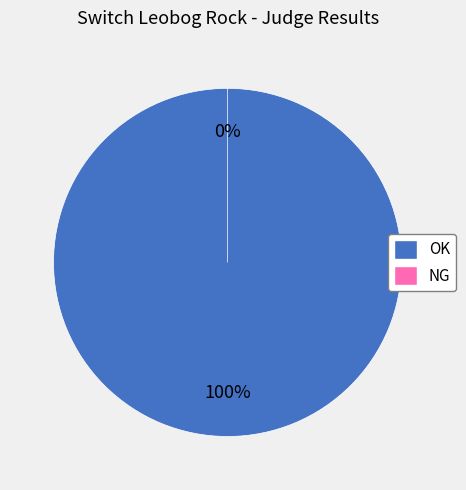

Rank the categories by value from highest to lowest.

OK, NG